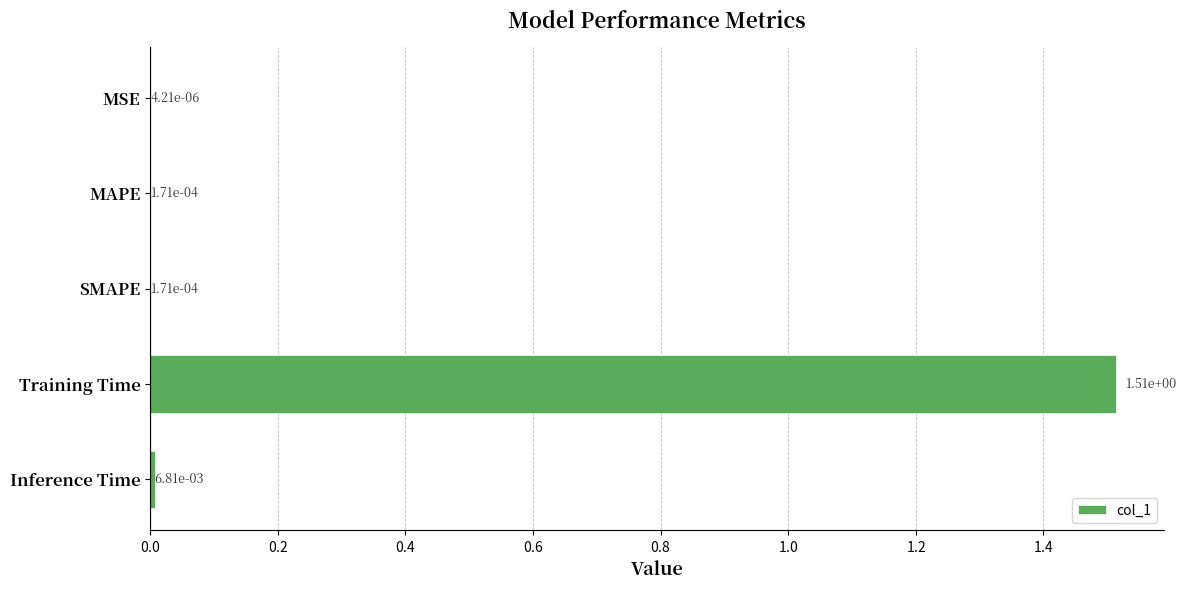

At which category does the chart reach its peak across all series?

Training Time